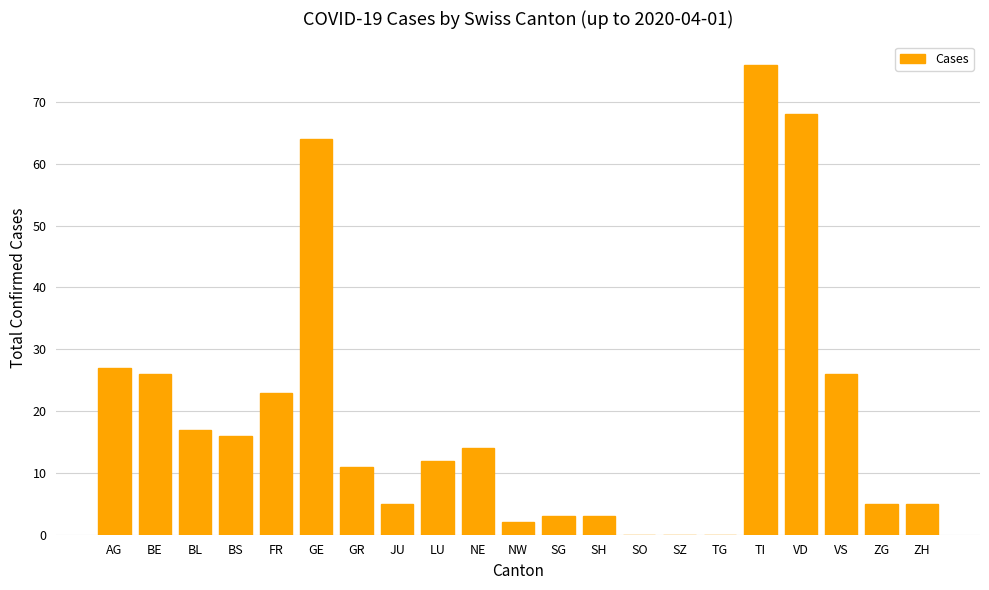

The value at SZ is -51. True or false?

False